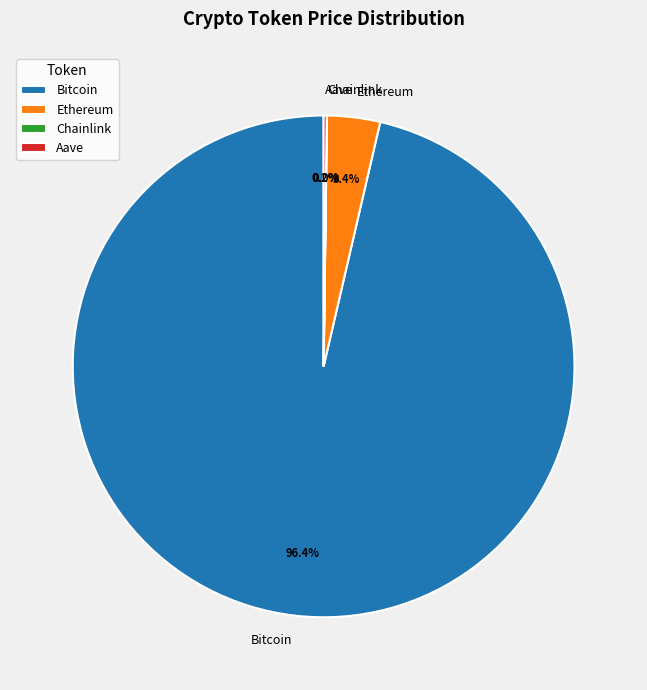

What percentage is NOT represented by Bitcoin?

3.6%